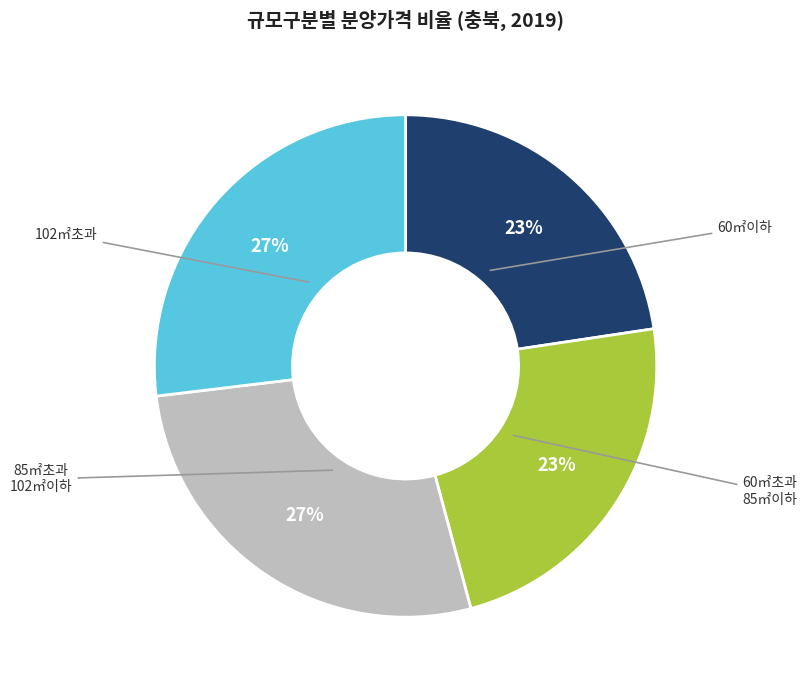

To the nearest percent, what is the average slice percentage?

25%